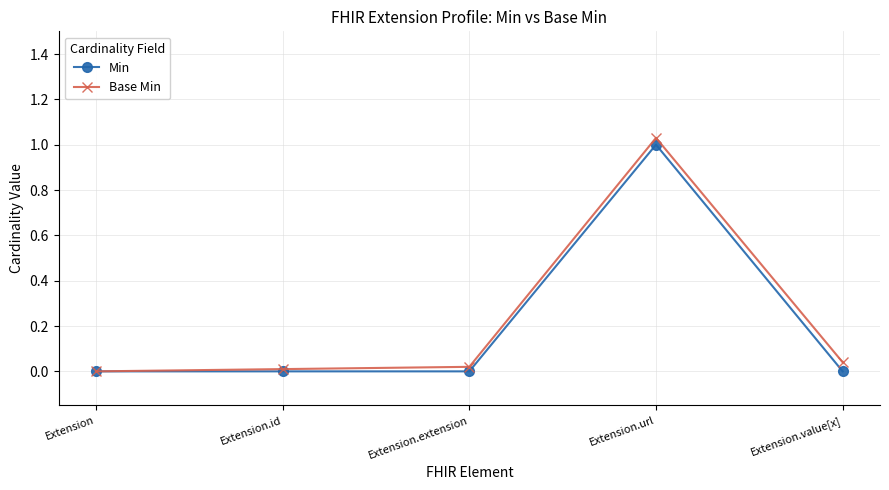

At which label does Min reach its peak?

Extension.url